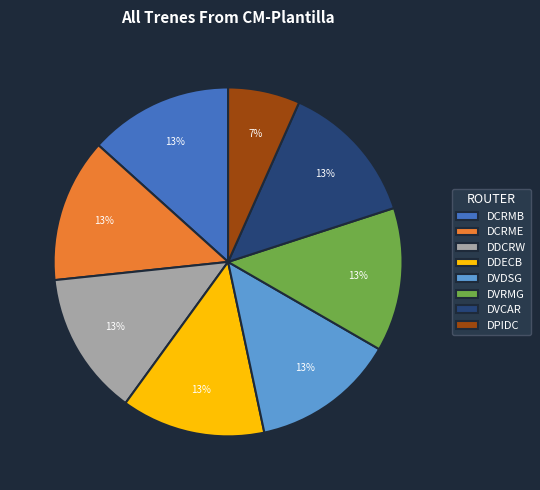

Does DCRME account for over 50% of the chart?

No